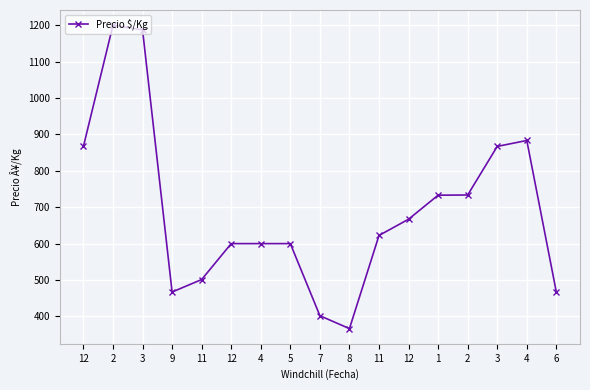

What is the difference between the values at 8 and 12?

500.5